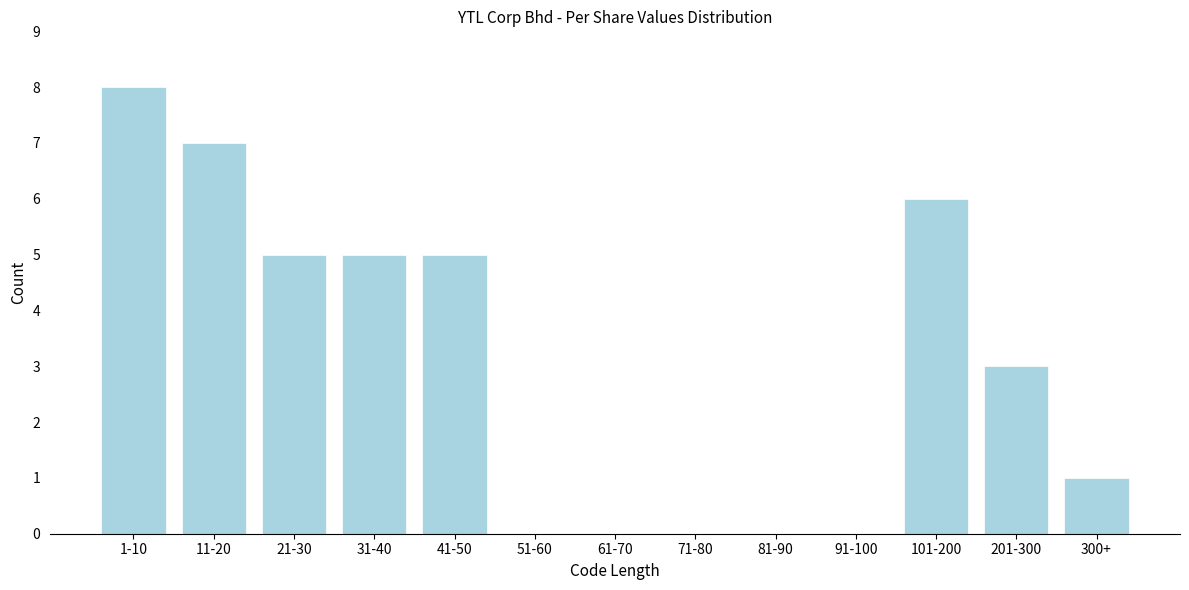

Reading left to right, what are all the values shown in this chart?

1-10=8	11-20=7	21-30=5	31-40=5	41-50=5	51-60=0	61-70=0	71-80=0	81-90=0	91-100=0	101-200=6	201-300=3	300+=1